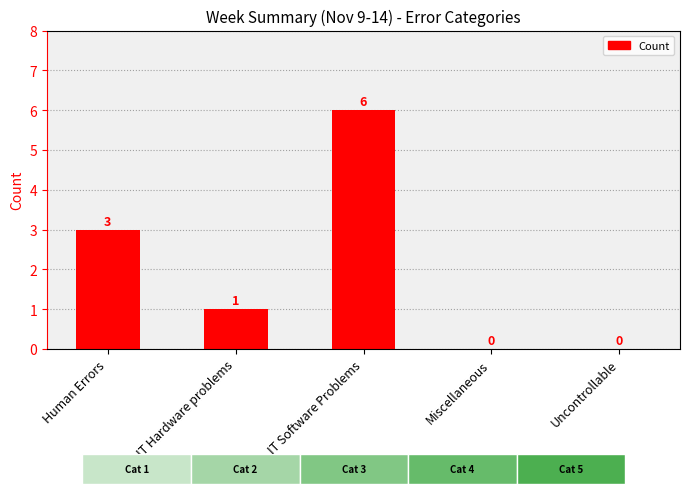

What is the change in value from IT Software Problems to Uncontrollable?

-6